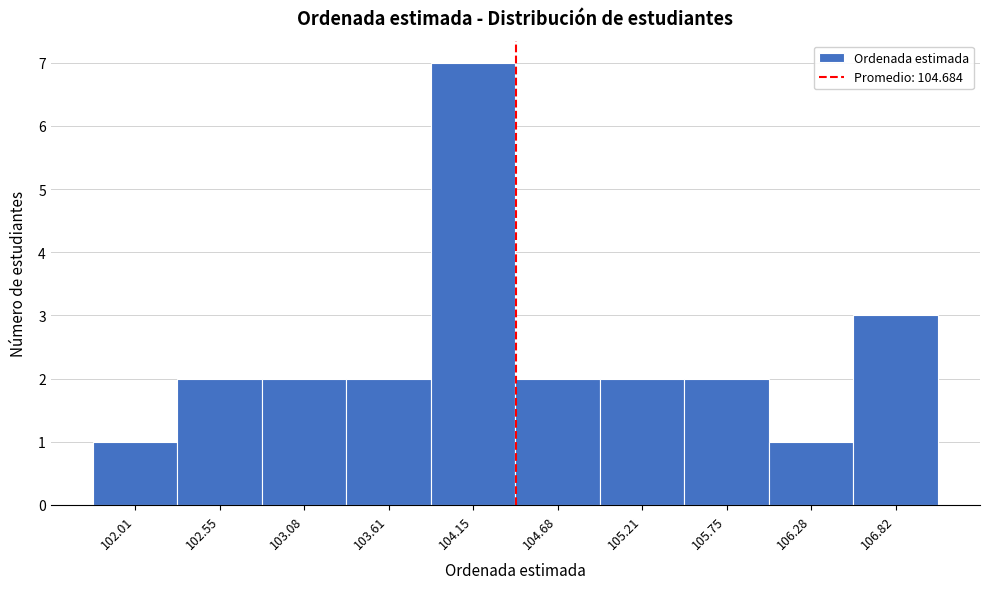

Reading left to right, what are all the values shown in this chart?

1	2	2	2	7	2	2	2	1	3